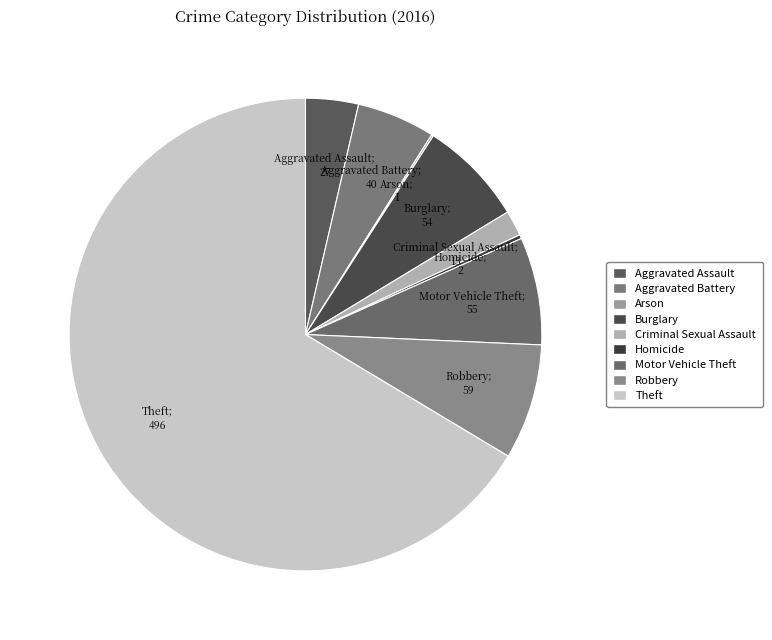

To the nearest percent, what is the difference between the largest and smallest slice percentages?

66%